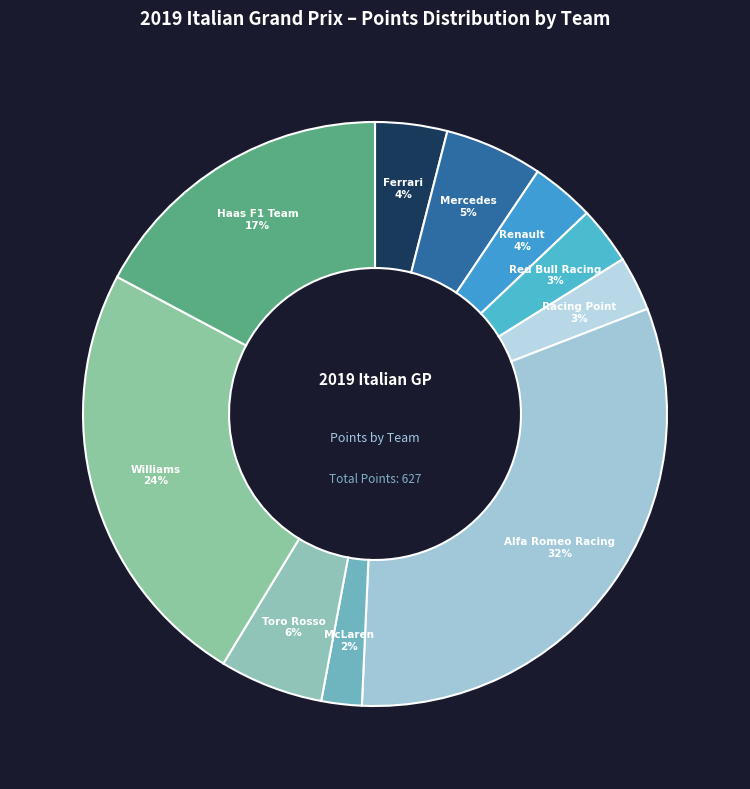

To the nearest percent, what is the average slice percentage?

10%